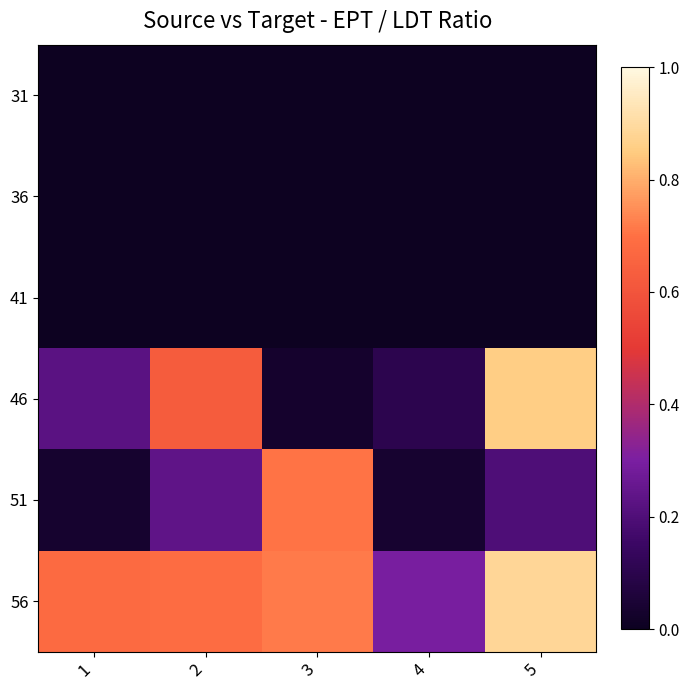

At which category is the sum across all series the highest?

5